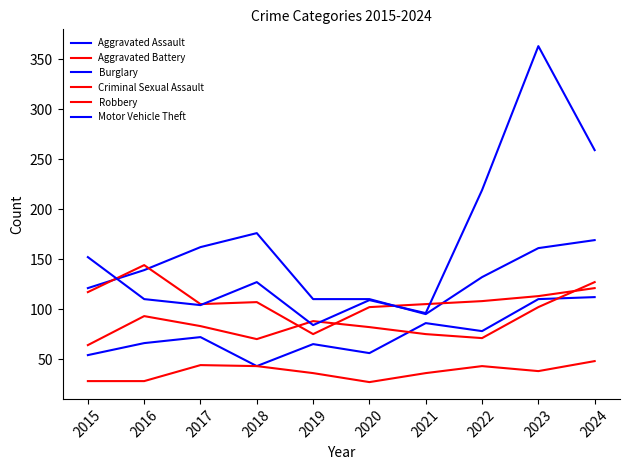

Does the chart display data point markers on the line(s)?

No